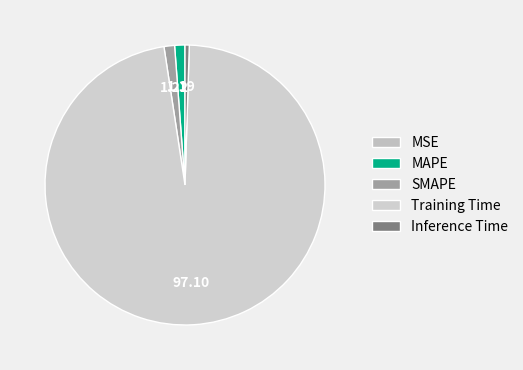

The MAPE slice represents 6% of the pie. True or false?

False